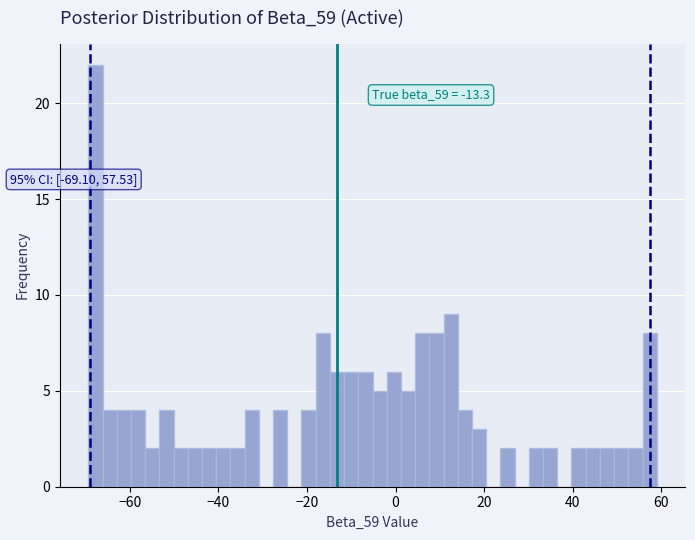

Read against the x-axis, roughly where is the centre of the tallest bar?

-68